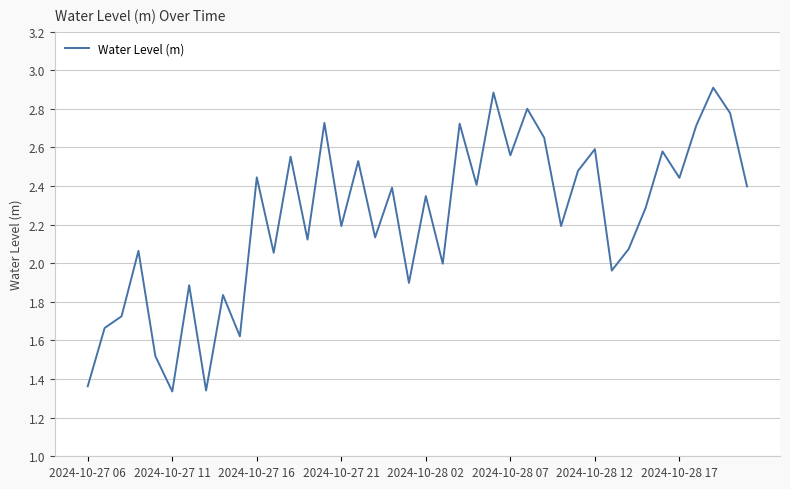

What is the maximum value shown in the chart?

2.9